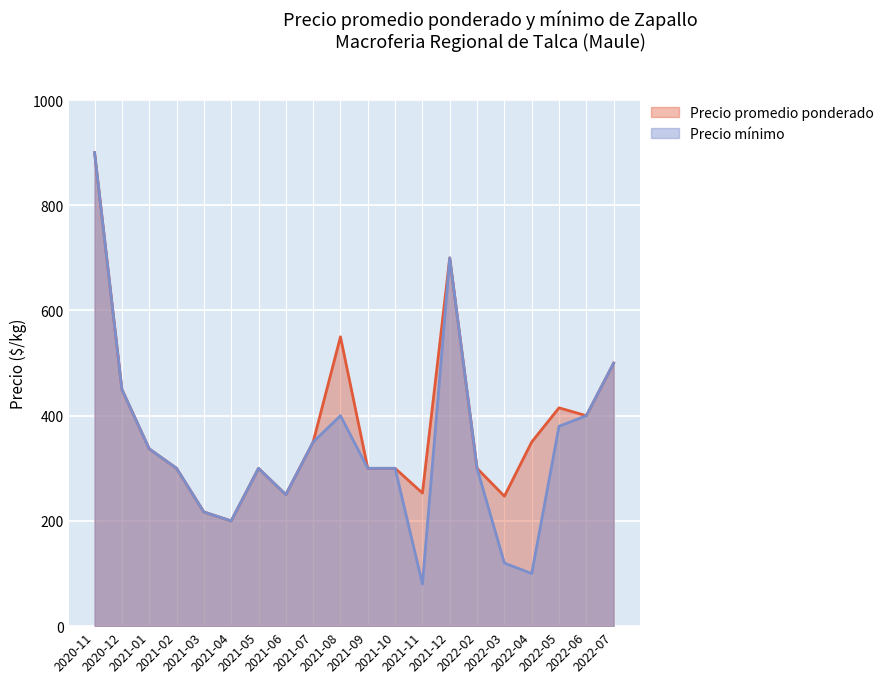

True or false: Precio promedio ponderado has more than 1 interior local peaks.

True